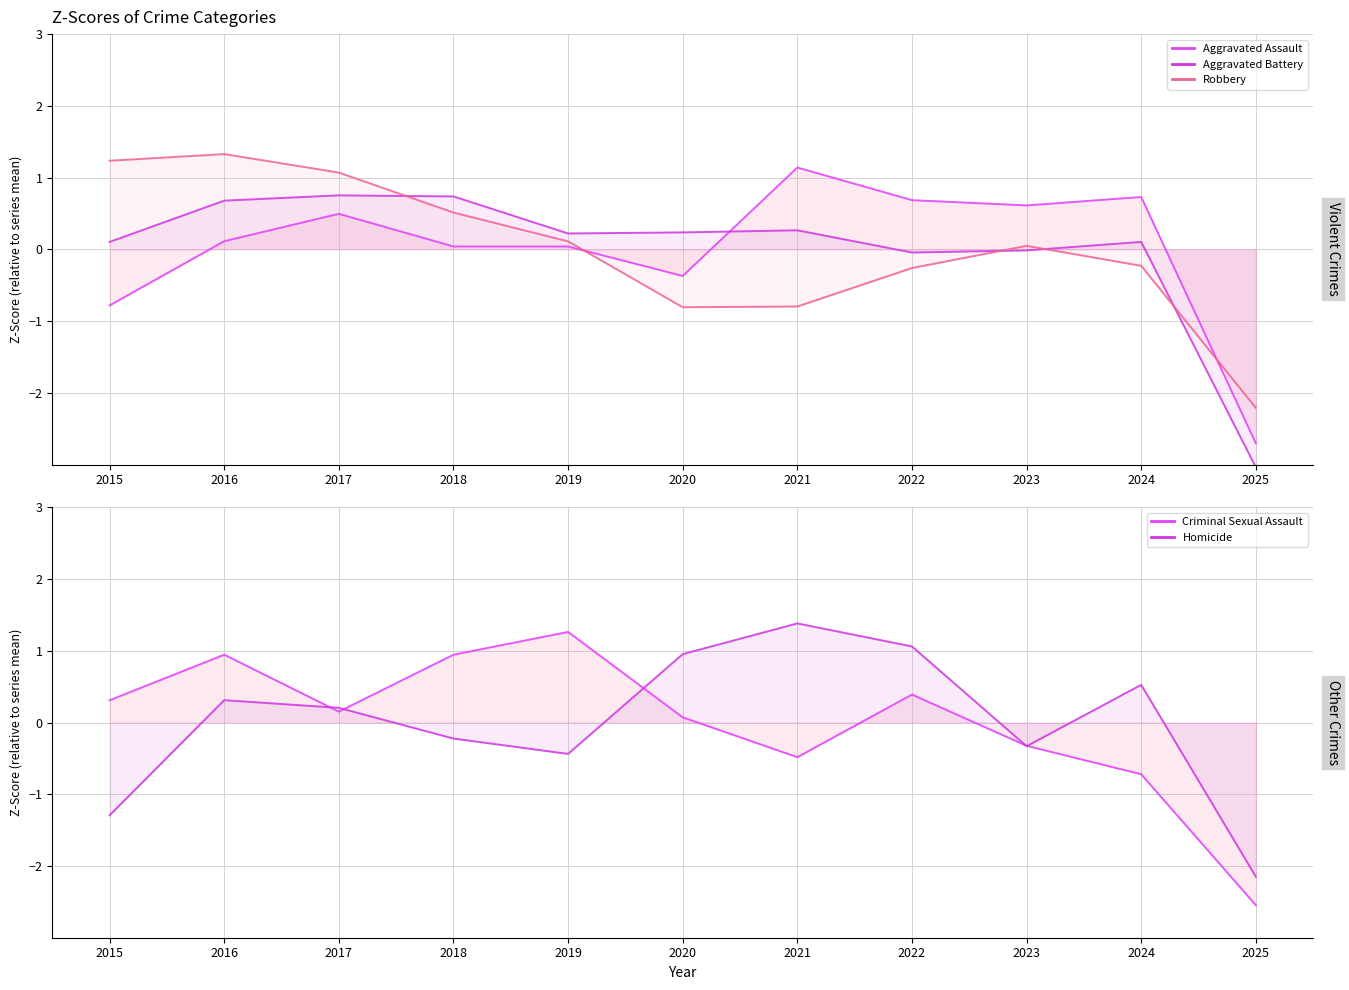

At which label does Homicide reach its peak?

2021